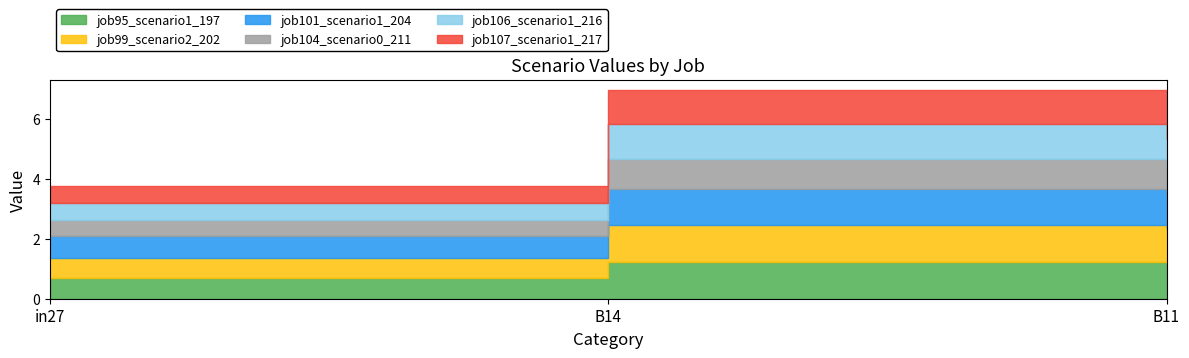

Reading left to right, transcribe all the data shown in this chart.

job95_scenario1_197: 0.7	1.2	1.2
job99_scenario2_202: 0.7	1.2	1.1
job101_scenario1_204: 0.7	1.2	1.1
job104_scenario0_211: 0.5	1.0	0.9
job106_scenario1_216: 0.6	1.1	1.0
job107_scenario1_217: 0.6	1.1	1.1